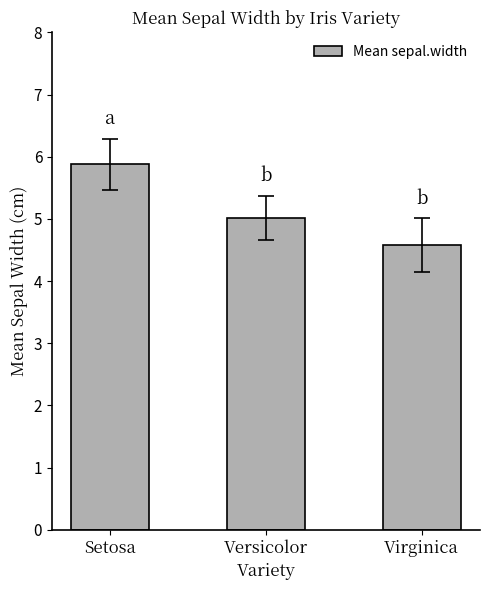

Reading left to right, what are all the values shown in this chart?

Setosa=5.9	Versicolor=5.0	Virginica=4.6